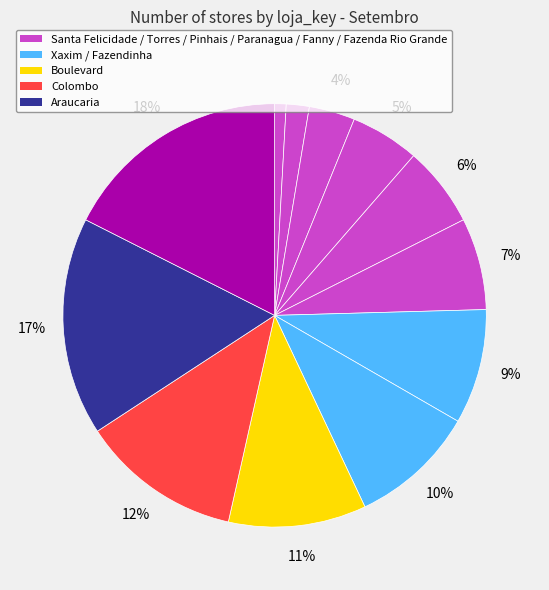

Count the number of slices in the pie.

12